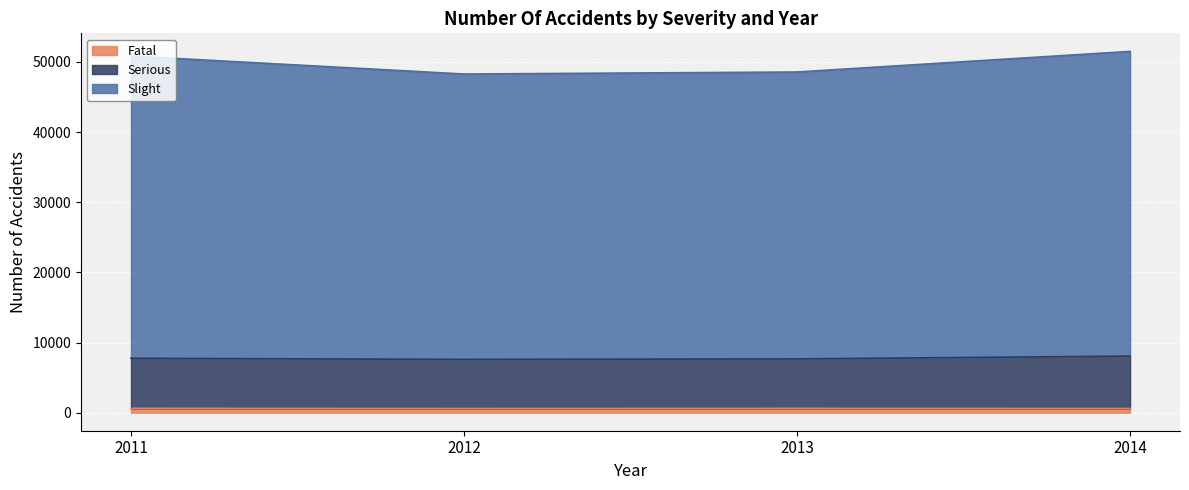

What is the spread (max minus min) of values at 2012?

47691